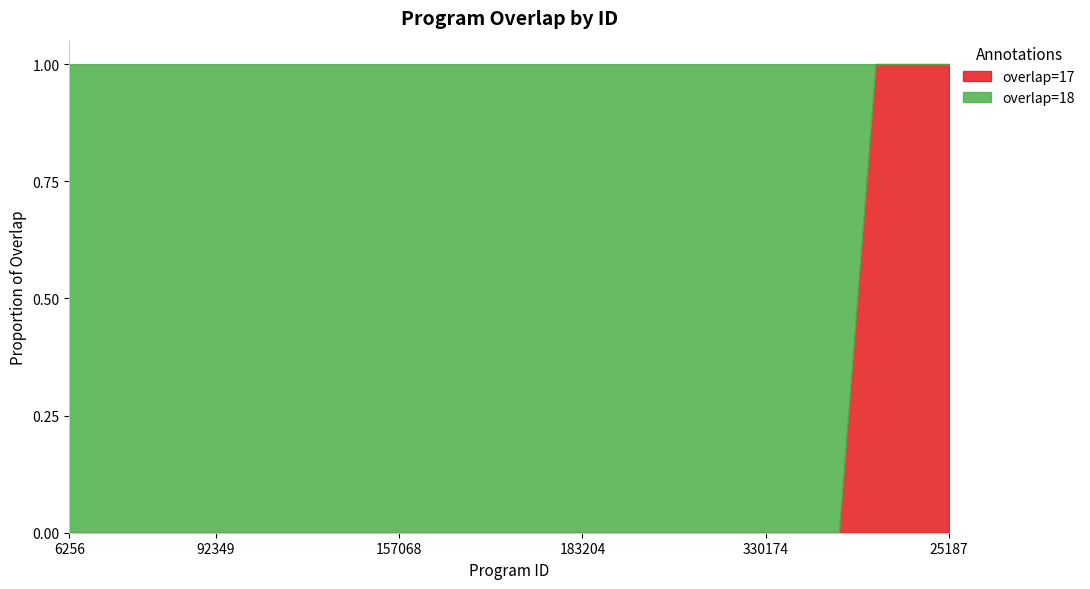

The overlap=18 series shows 18 at 157068. True or false?

True